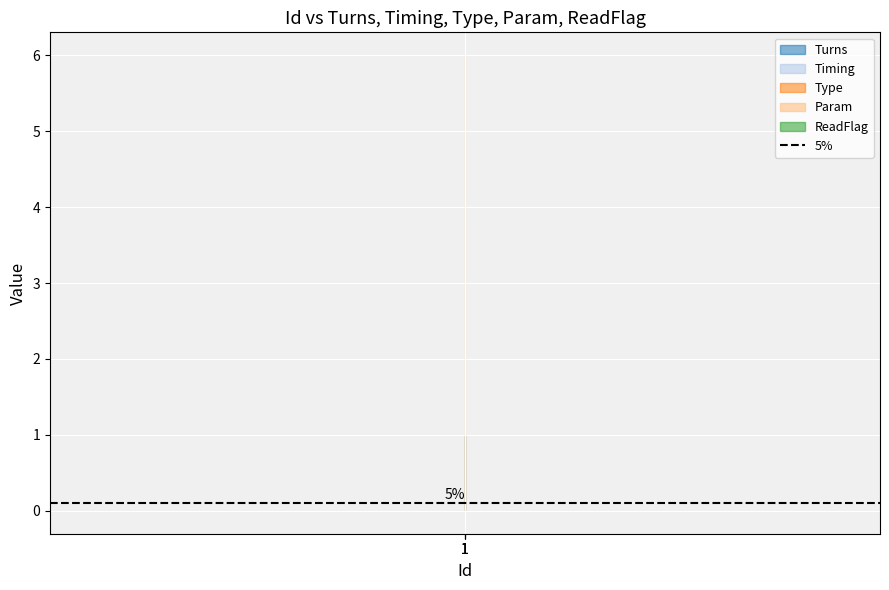

Reading left to right, what are all the values shown in this chart?

Turns: 1	1	1
Timing: 1	1	1
Type: 1	1	1
Param: 6	6	6
ReadFlag: 0	0	0